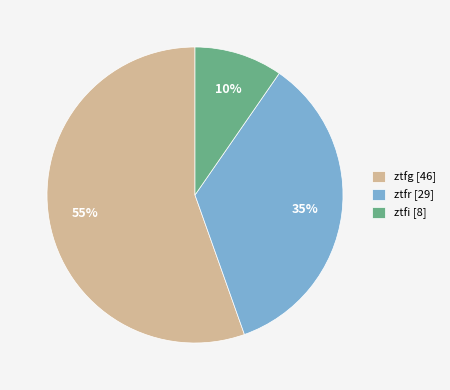

Rank the categories by value from lowest to highest.

ztfi, ztfr, ztfg